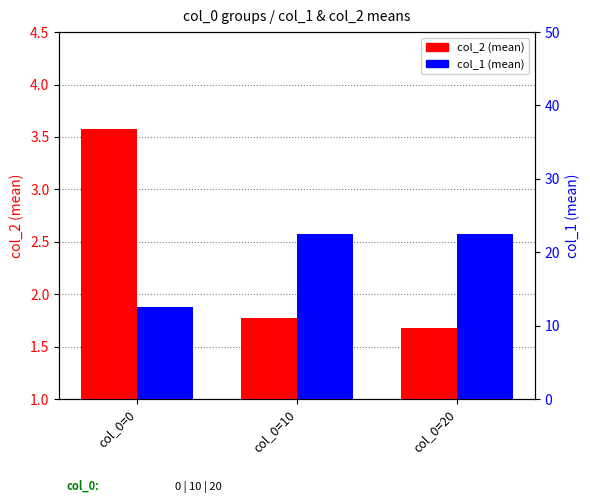

What are all the series names shown in the legend?

col_2 (mean), col_1 (mean)